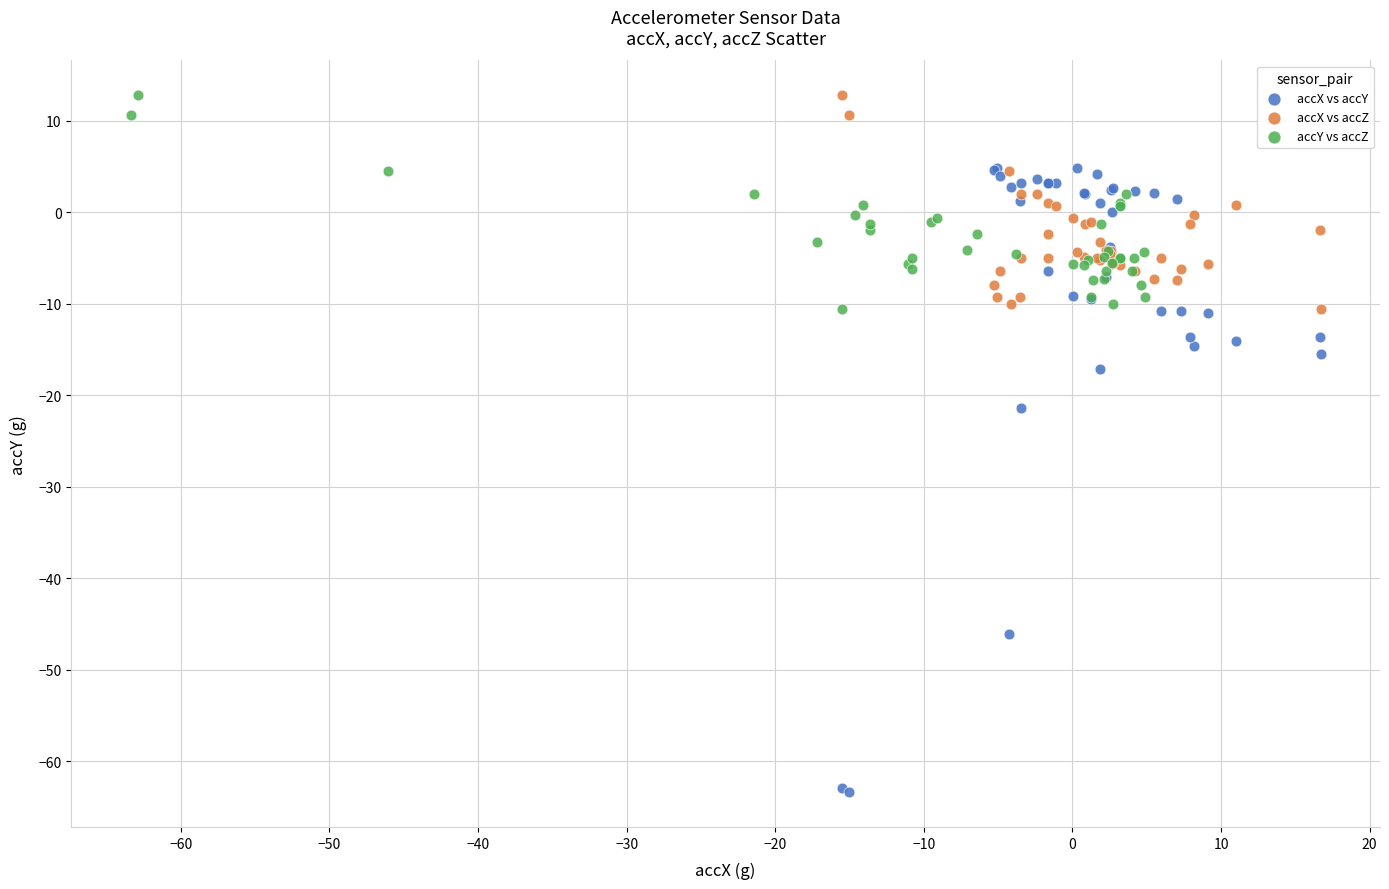

Which series reaches the minimum Y coordinate?

accX vs accY